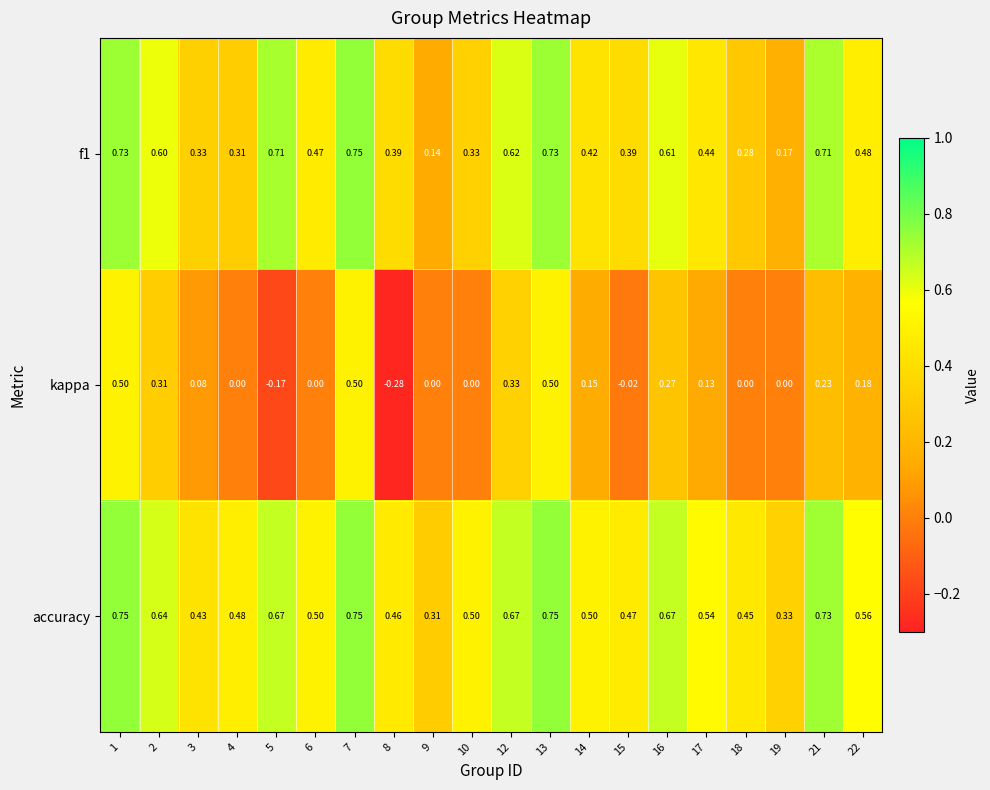

Which series changed the most between 1 and 8?

kappa